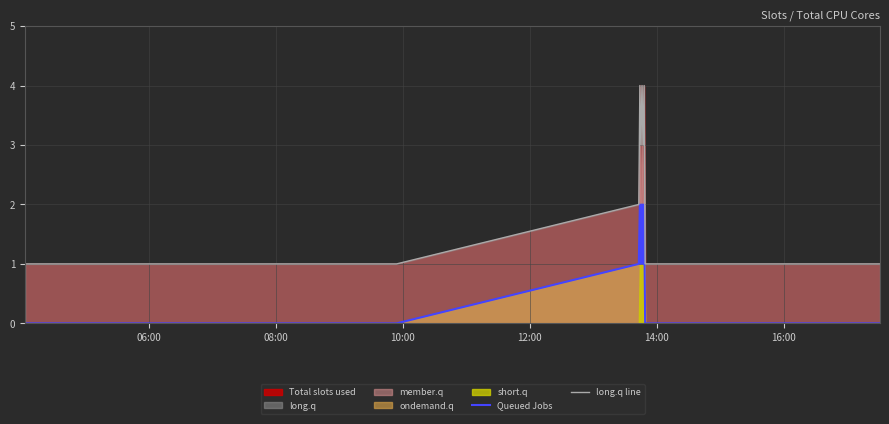

True or false: long.q line and Queued Jobs intersect in this chart.

False